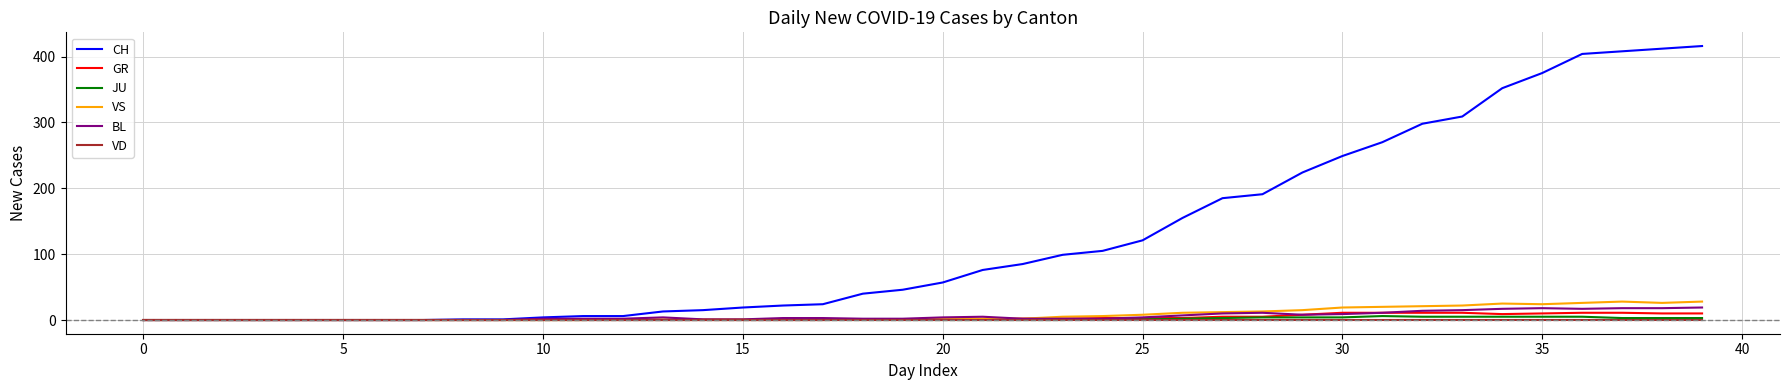

Which series has the largest total across all categories?

CH